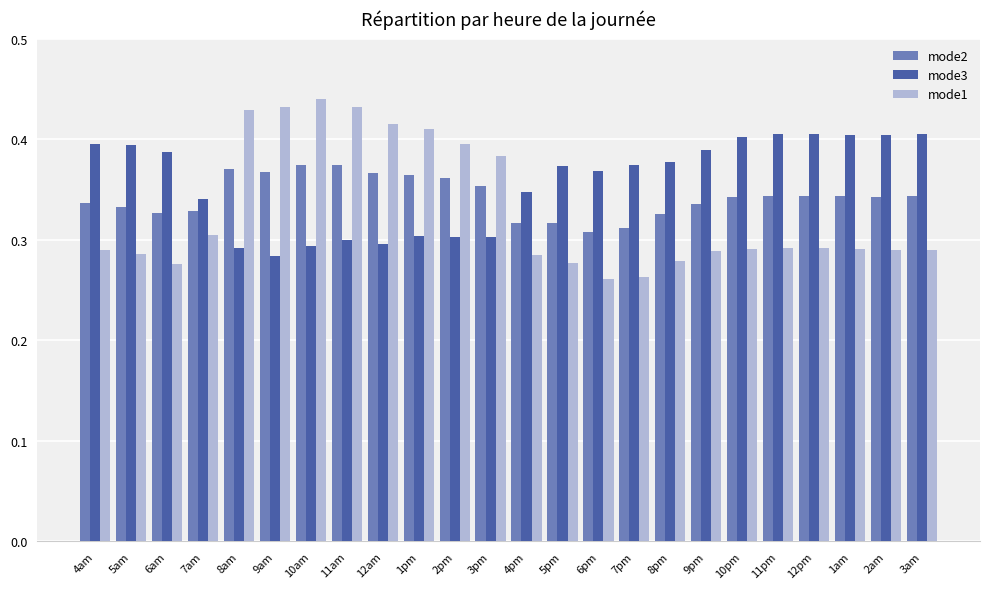

The value of mode1 at 7pm is 0.1. True or false?

False